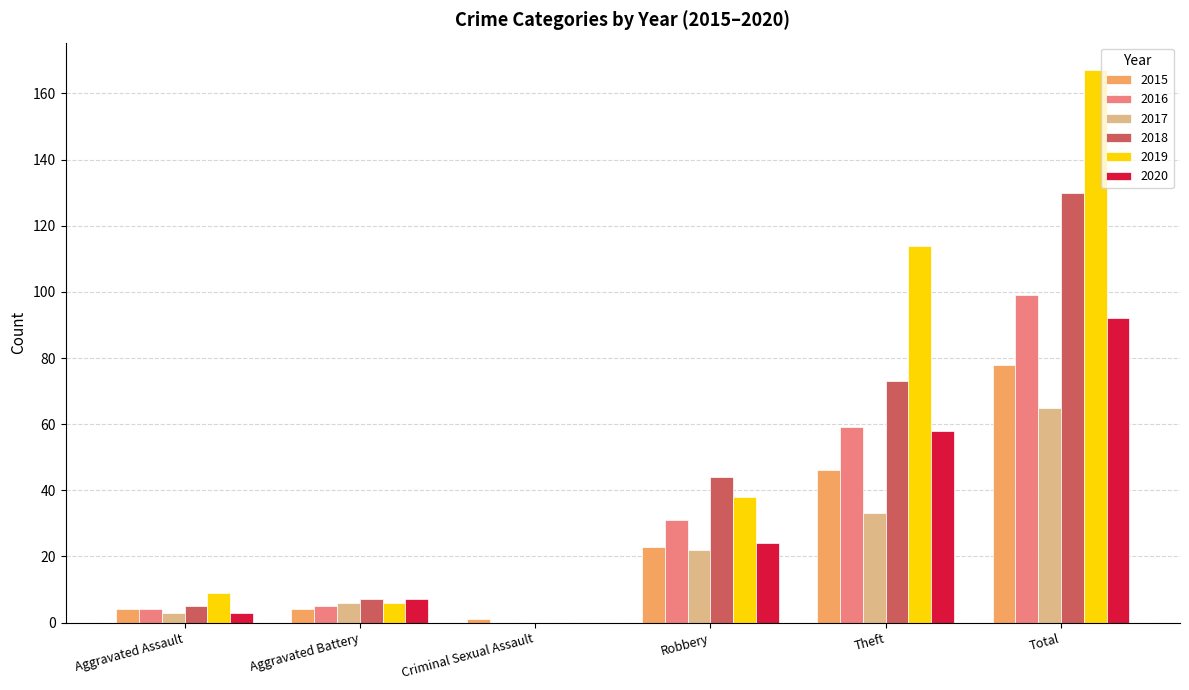

What is the sum of all 2020 values?

184